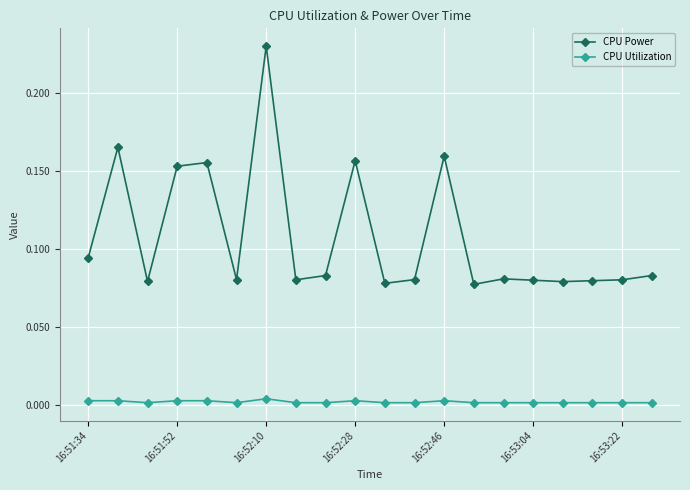

Which series has the largest range (max minus min)?

CPU Power